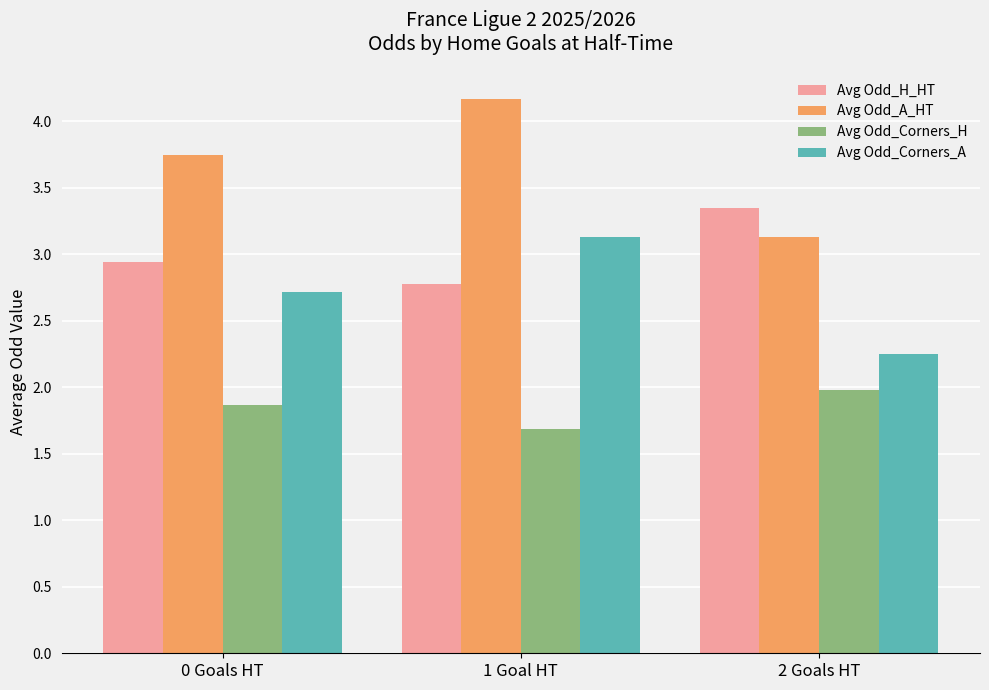

At which category is the sum across all series the highest?

1 Goal HT